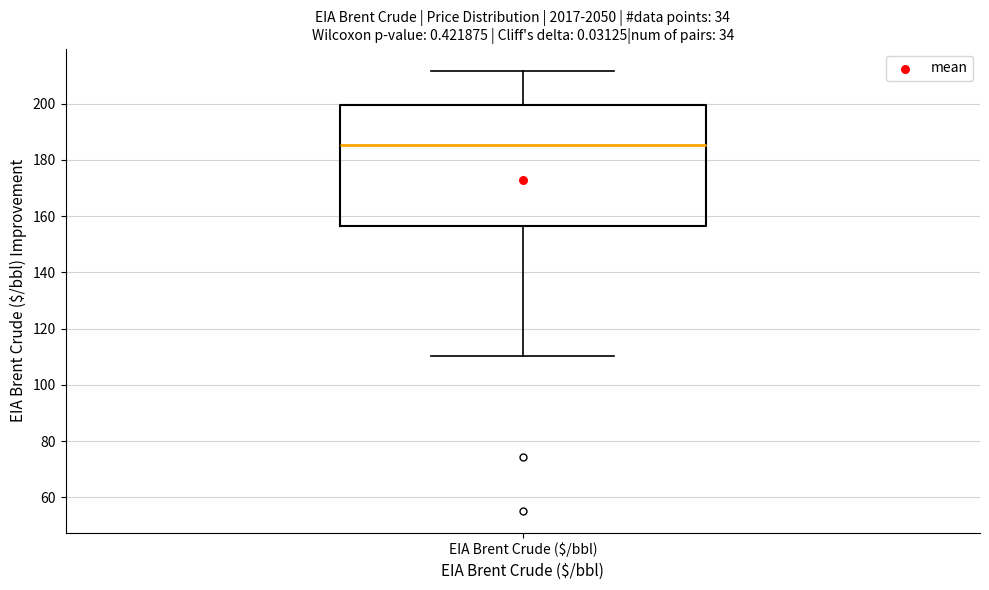

Transcribe this box plot: give where the median line is, the range the box spans, and where the two whiskers end, as read against the y-axis. The values are not printed on the chart, so give them approximately, as read against the axis.

median 186, box 156 to 200, whiskers 110 to 212